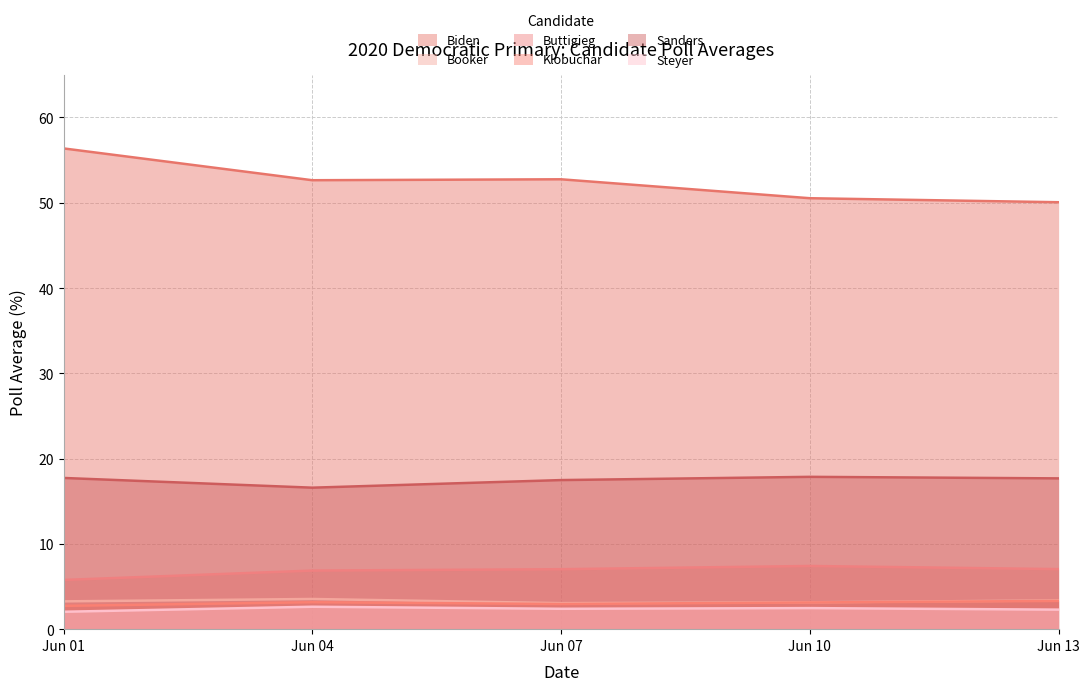

What is the difference between the Booker values at Jun 10 and Jun 13?

0.2